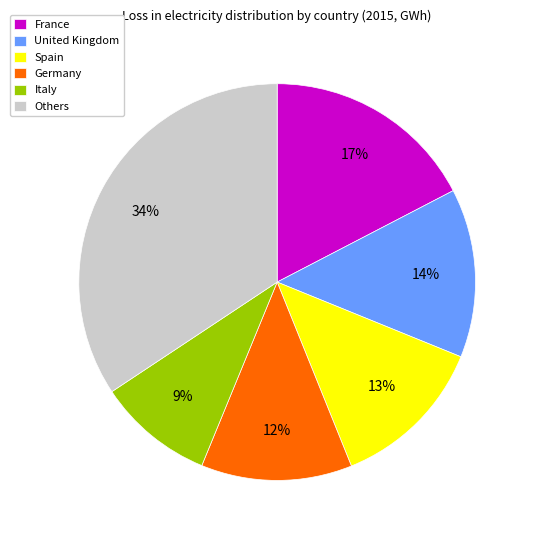

Which has a higher value, Germany or United Kingdom?

United Kingdom